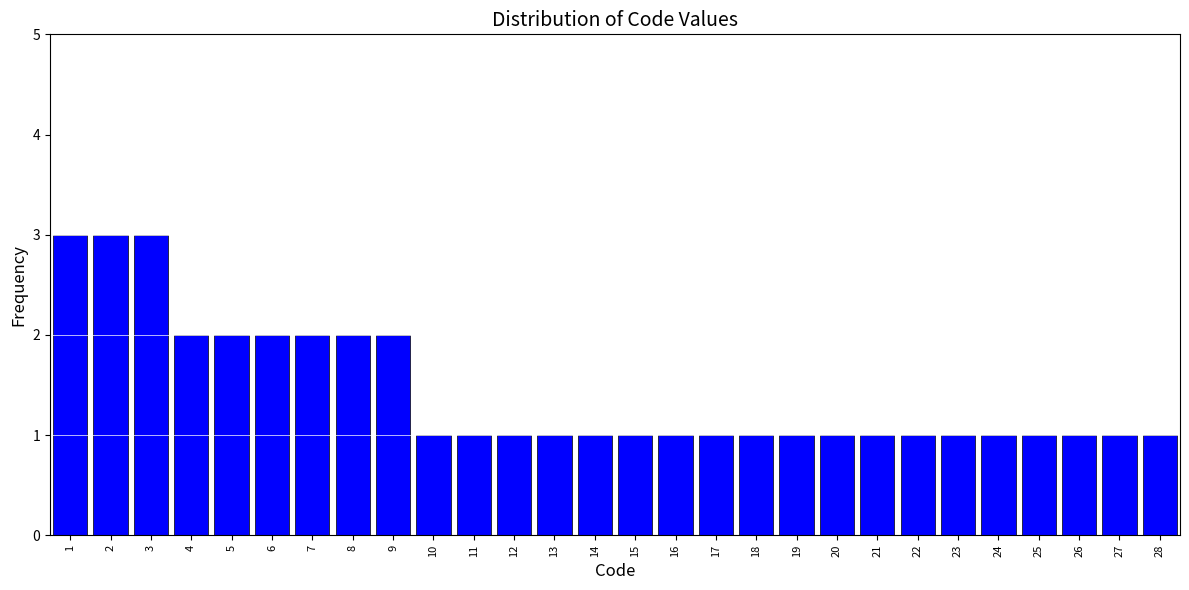

How tall is the bar that spans 22.5 to 23.5 on the x-axis? The values are not printed on the chart, so give them approximately, as read against the axis.

1